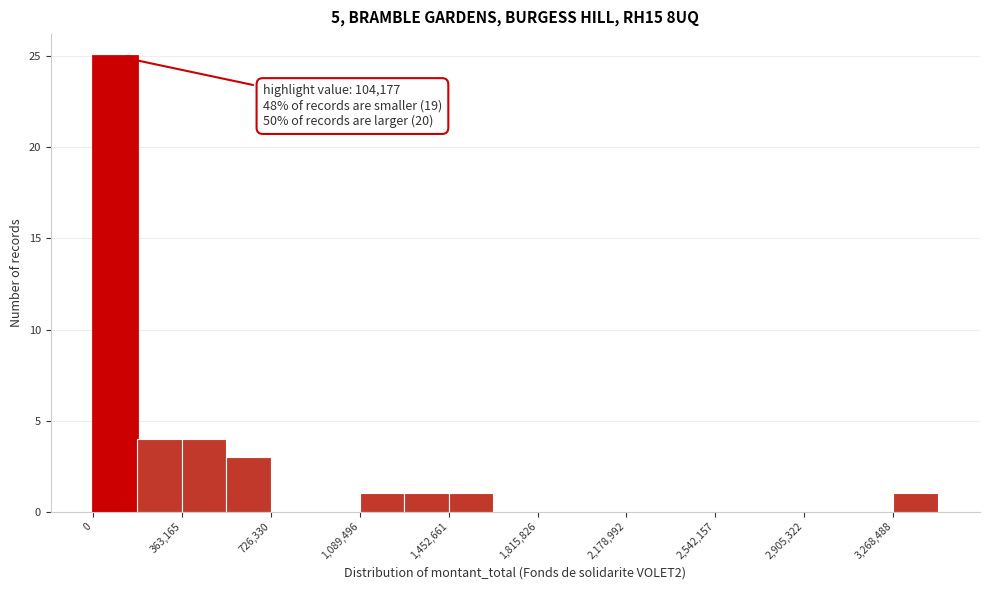

Around what value on the x-axis is the tallest bar? Give the approximate position of its centre, as read against the axis.

100000